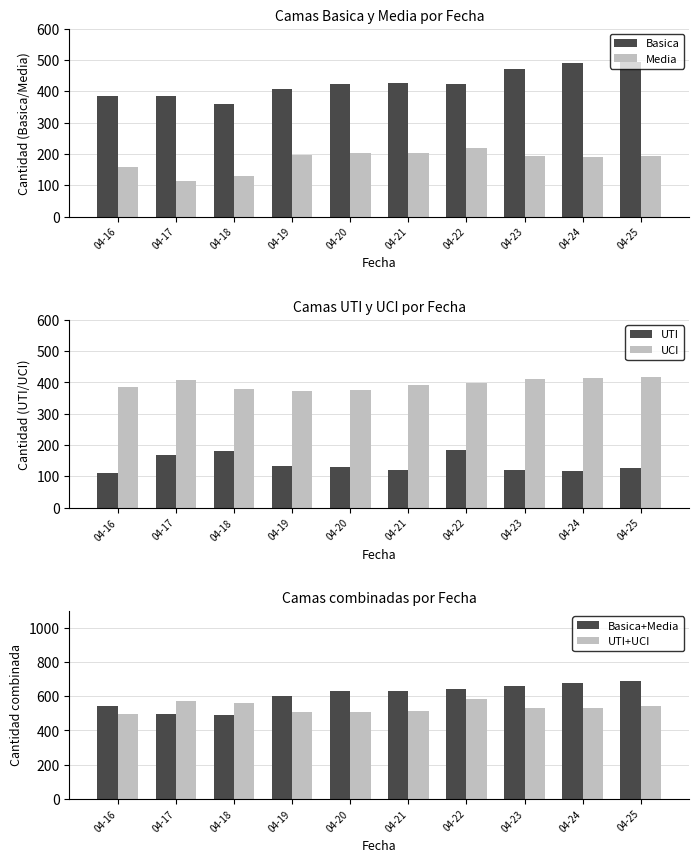

Read the UTI+UCI value at 04-19.

507